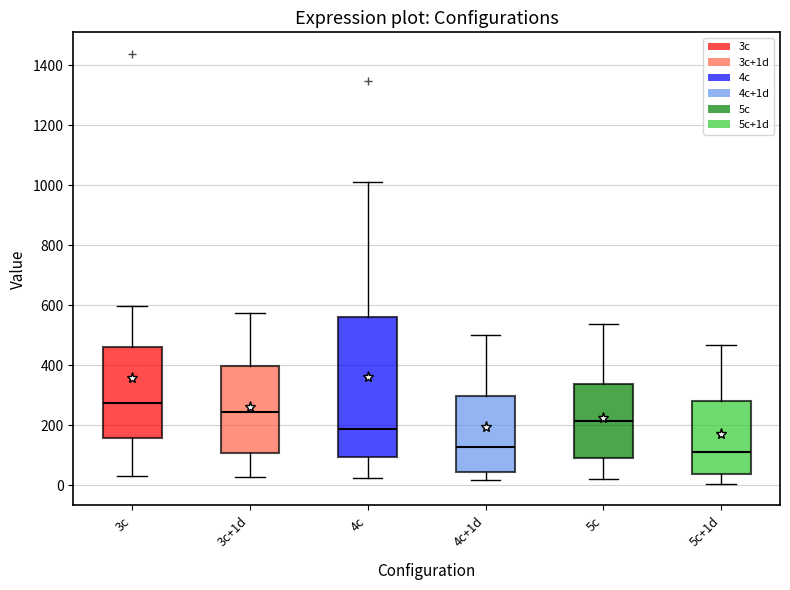

Reading left to right, transcribe this box plot: for each box, give where its median line is, the range the box spans, and where its two whiskers end, as read against the y-axis. The values are not printed on the chart, so give them approximately, as read against the axis.

3c: median 280, box 160 to 460, whiskers 40 to 600
3c+1d: median 240, box 100 to 400, whiskers 20 to 580
4c: median 180, box 100 to 560, whiskers 20 to 1020
4c+1d: median 120, box 40 to 300, whiskers 20 to 500
5c: median 220, box 100 to 340, whiskers 20 to 540
5c+1d: median 120, box 40 to 280, whiskers 0 to 460